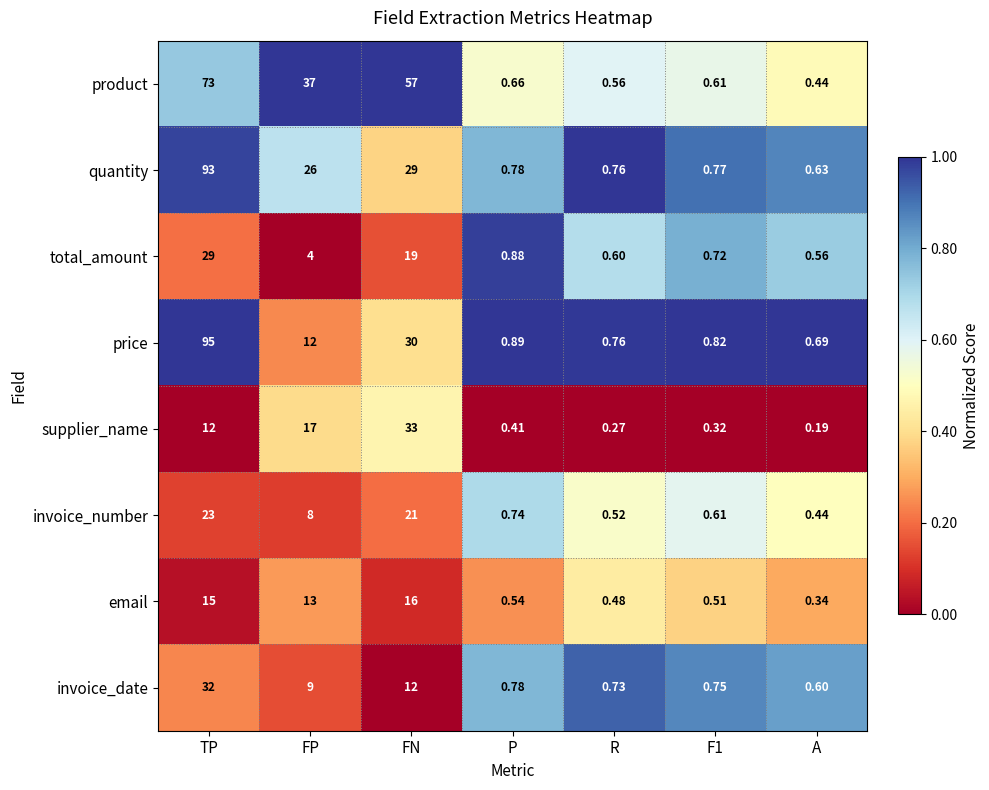

At which category is the sum across all series the highest?

TP